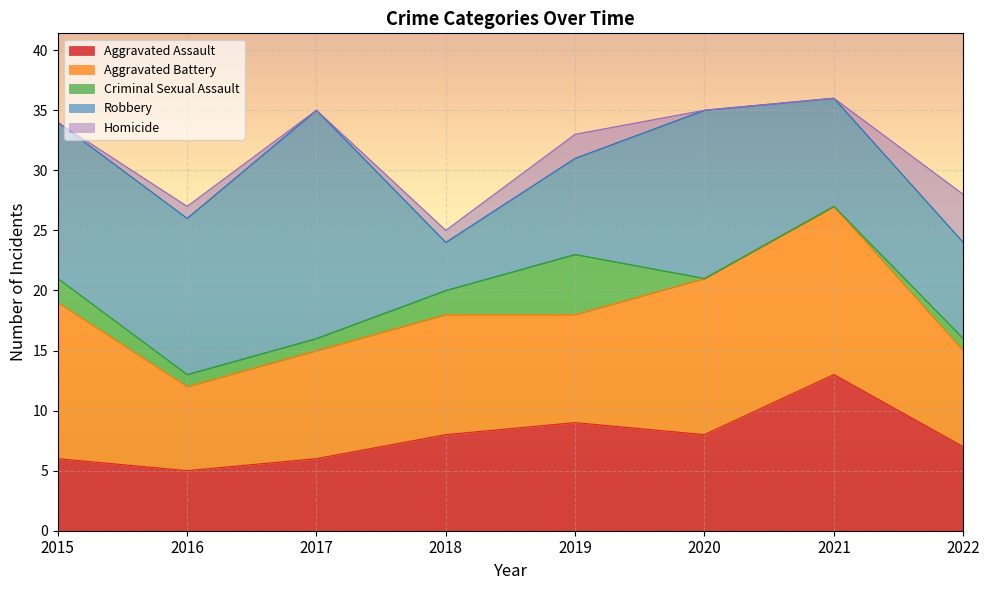

What is the maximum value for Robbery?

19